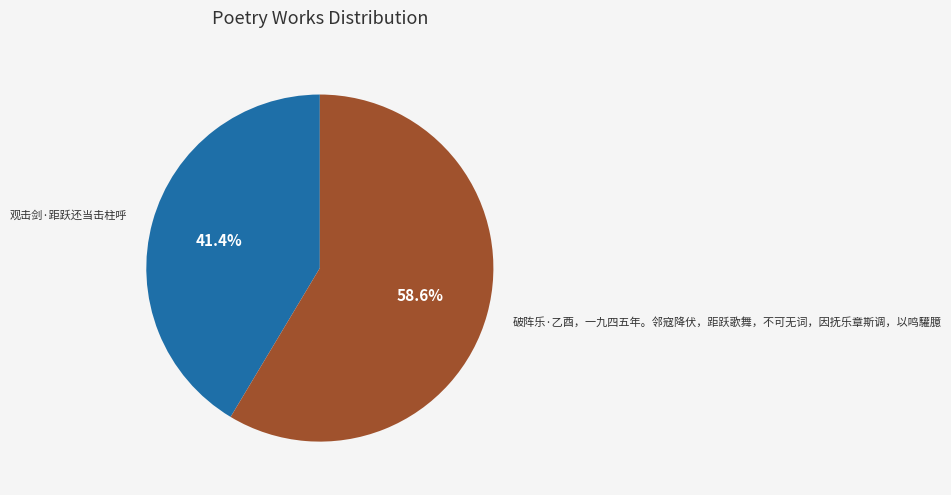

To the nearest percent, what percentage of the pie is 破阵乐·乙酉，一九四五年。邻寇降伏，距跃歌舞，不可无词，因抚乐章斯调，以鸣驩臆?

59%